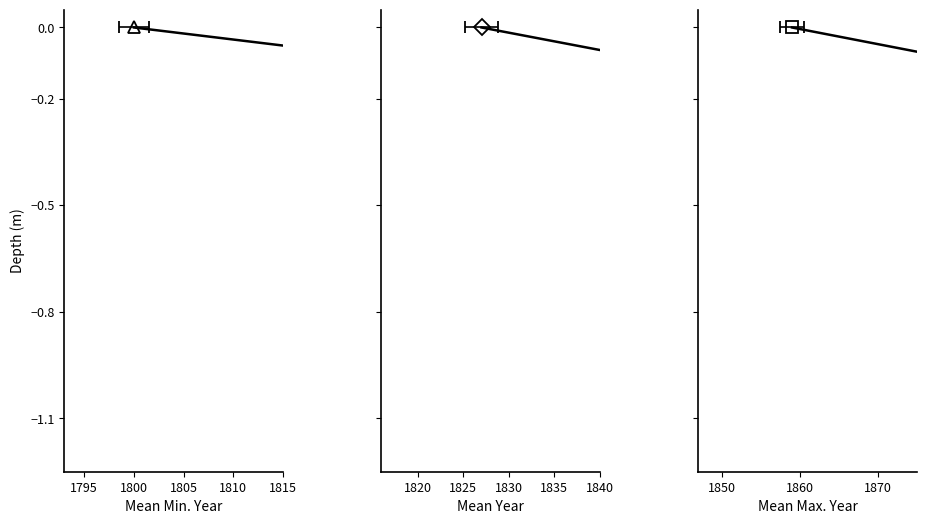

True or false: year_mean and year_max cross at least once.

False